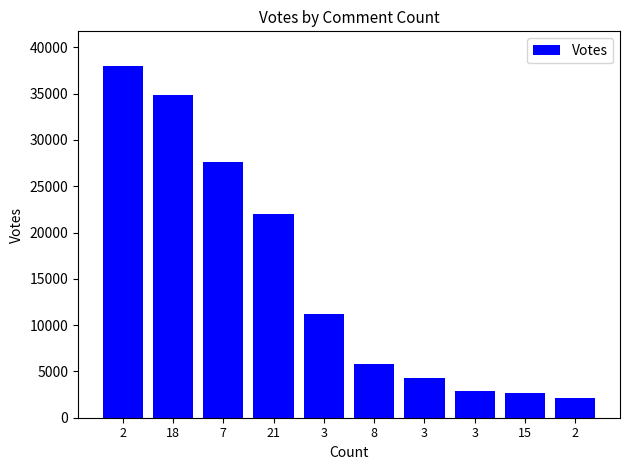

How many bars are there in total?

10